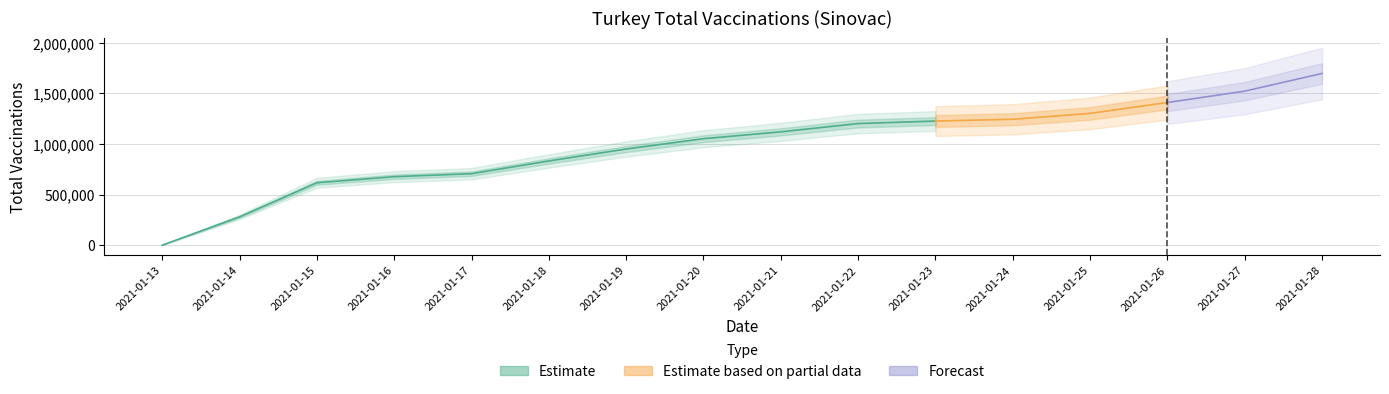

What is the value of the 14th point from the left?

1410273